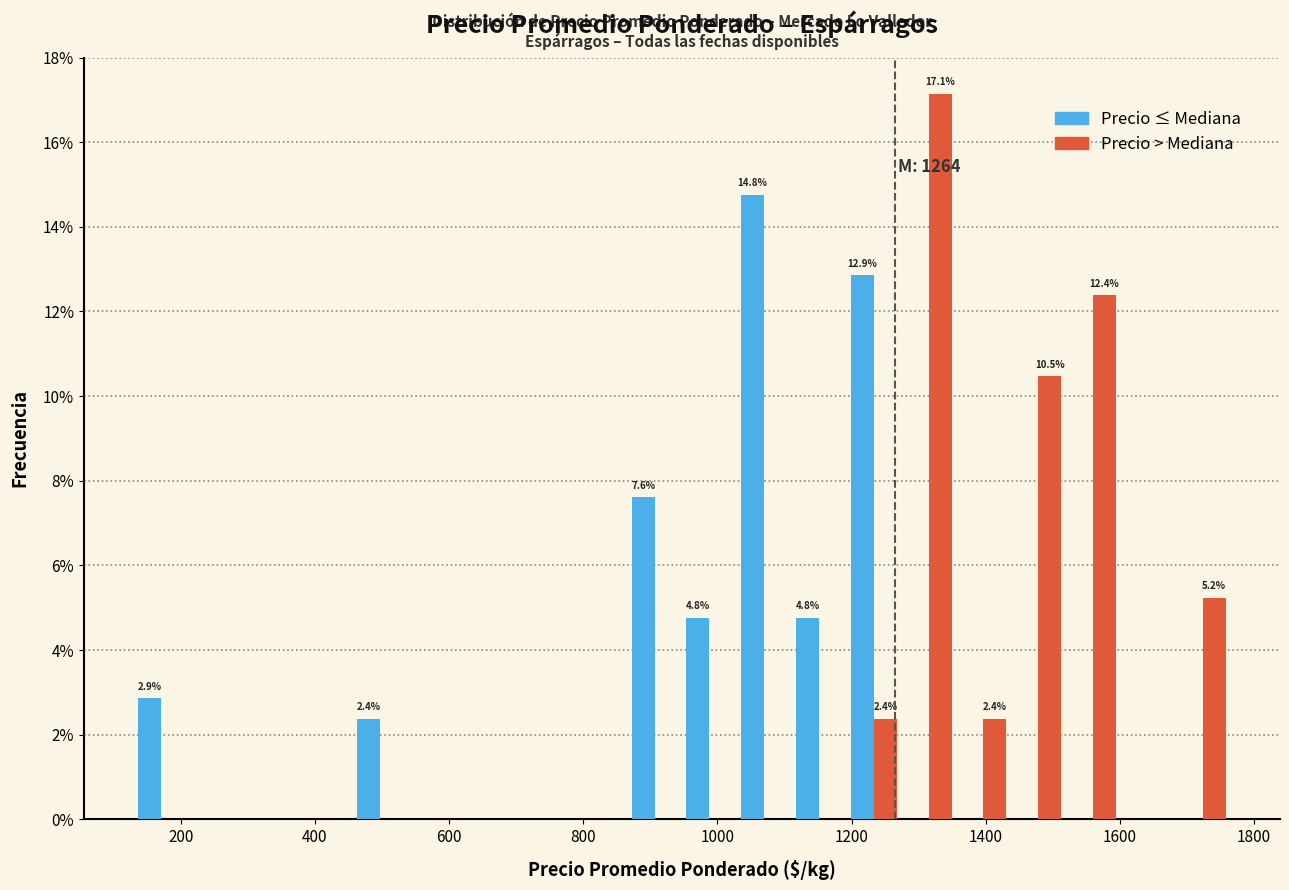

In the Precio > Mediana series, which range on the x-axis has the tallest bar?

1280 to 1360